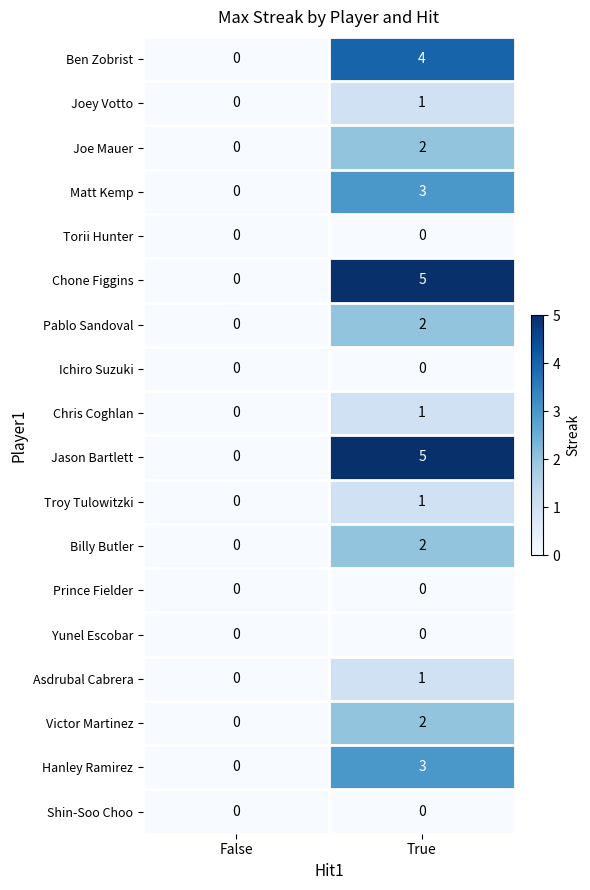

True or false: Ichiro Suzuki has a value of 0 at True.

True